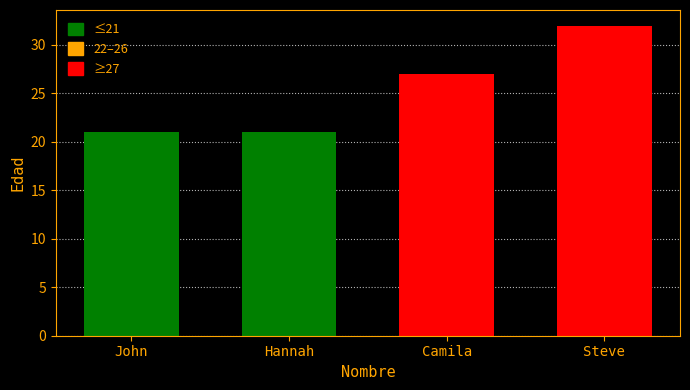

What is the greatest value displayed?

32